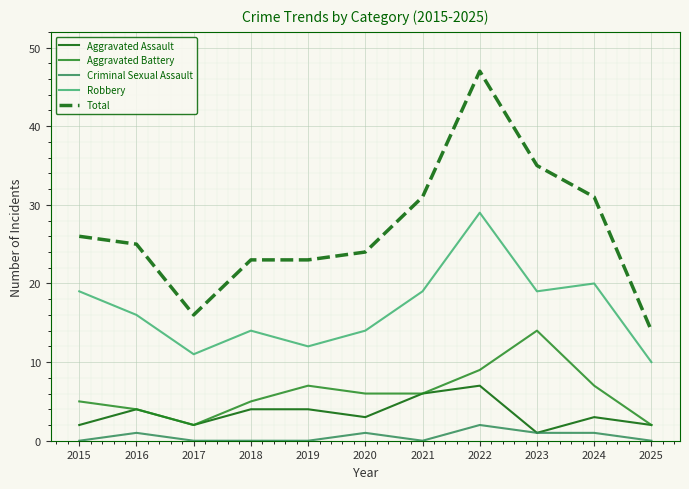

Which series has the largest range (max minus min)?

Total